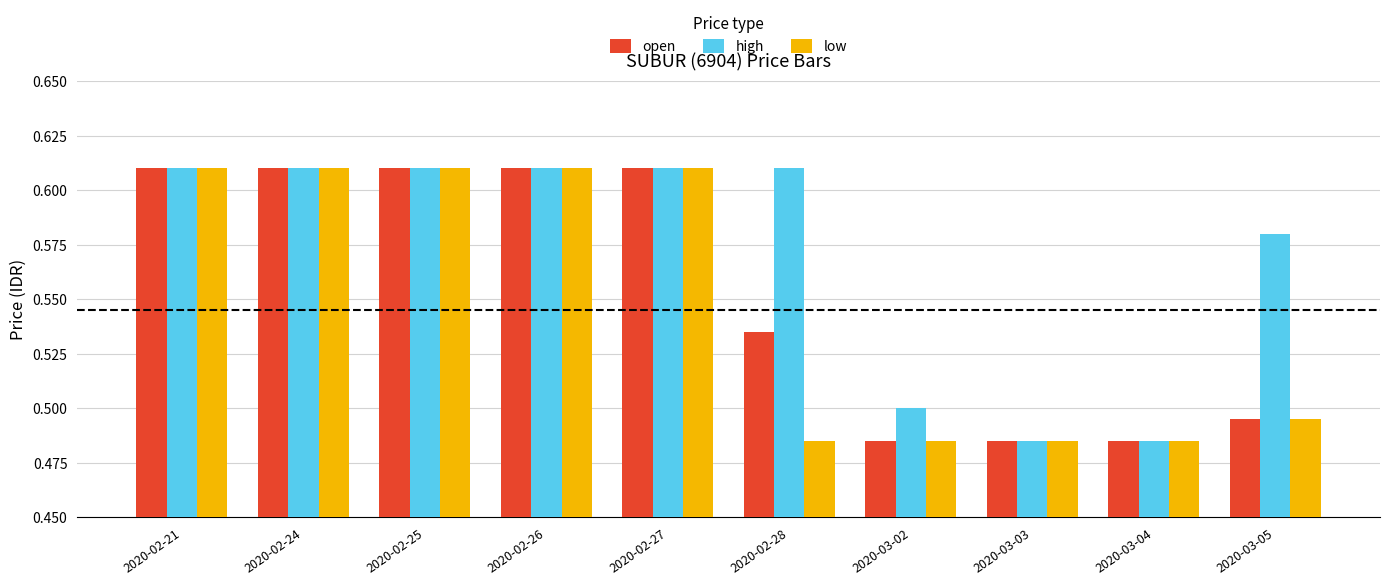

List the series in order of their overall mean, lowest first.

low, open, high